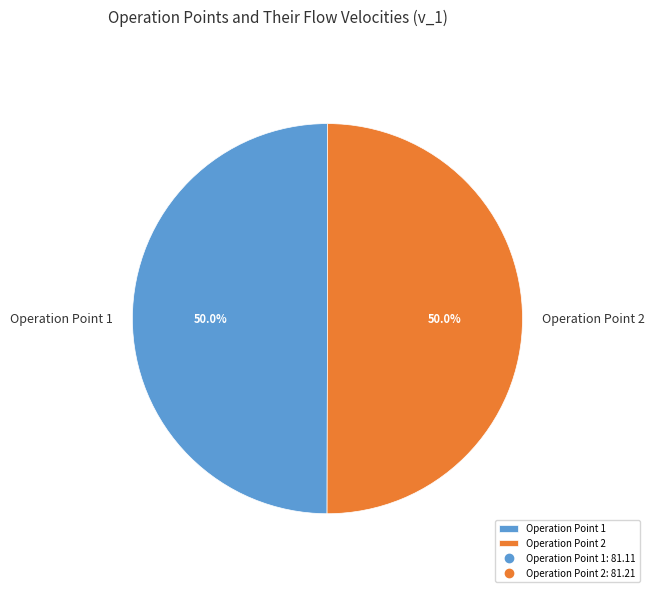

To the nearest percent, what portion does Operation Point 1 represent?

50%